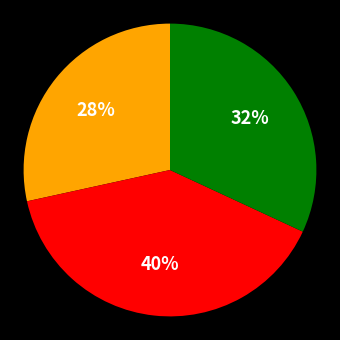

Does any single category account for the majority?

No